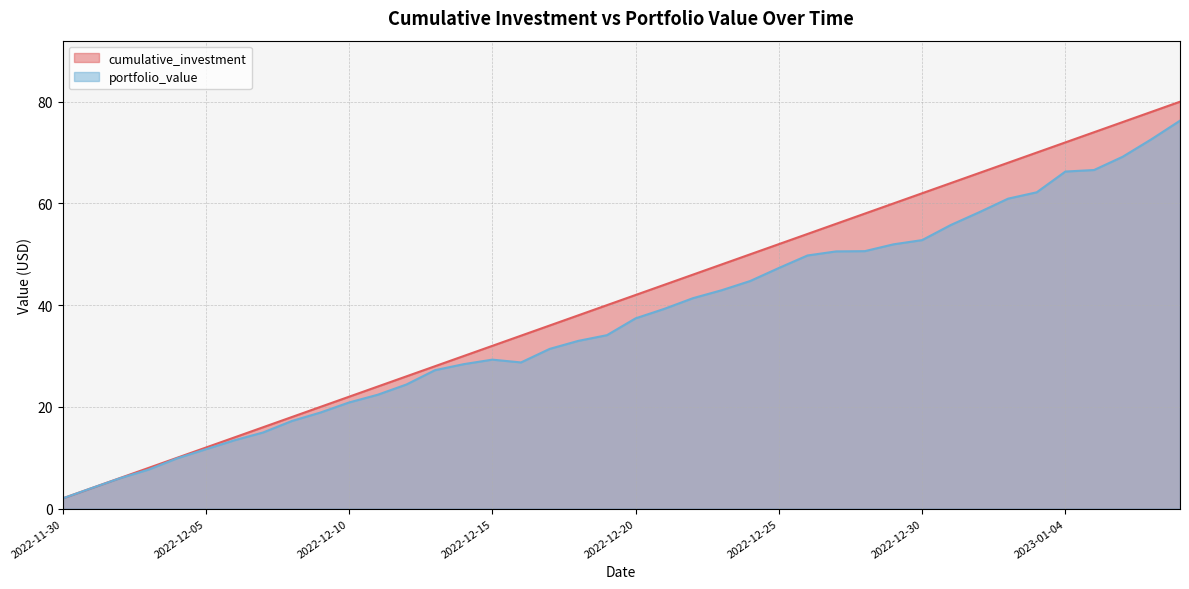

What is the minimum value shown in the chart?

2.0